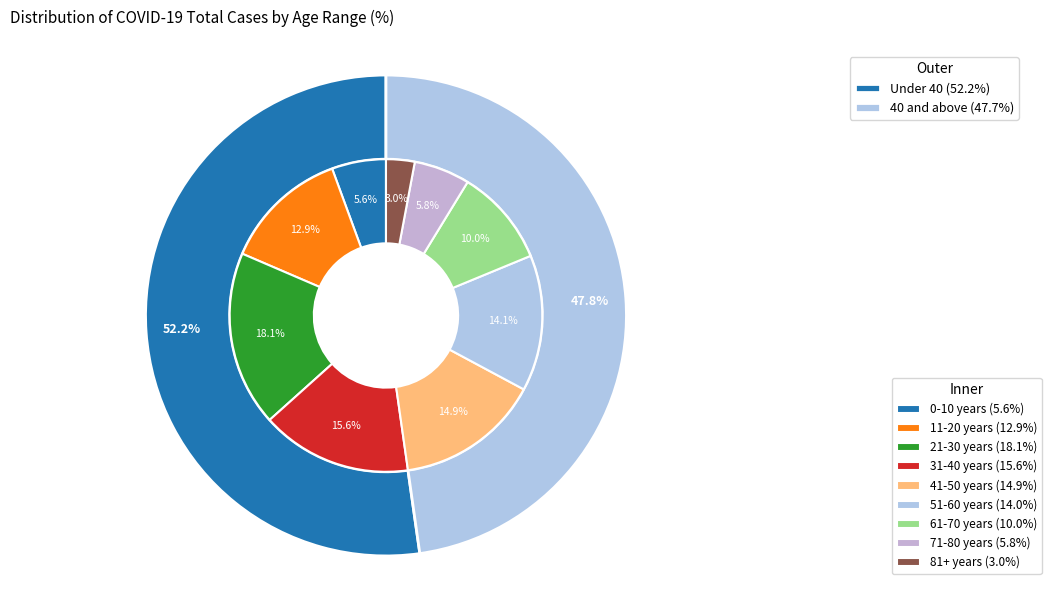

Is there any slice that represents more than half of the pie?

No